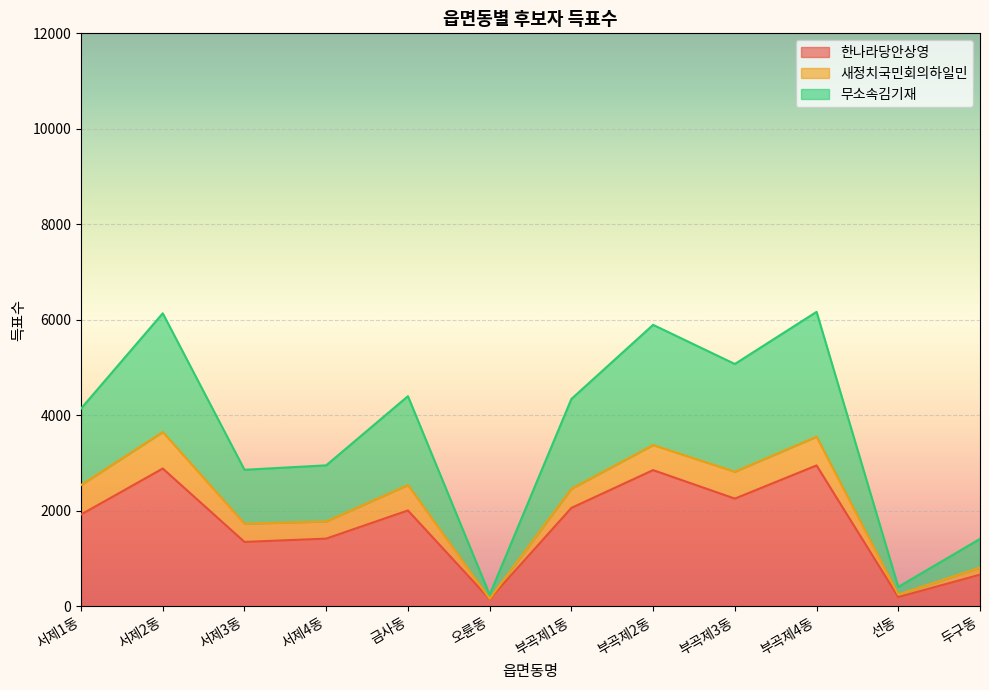

True or false: 무소속김기재 and 한나라당안상영 cross at least once.

False